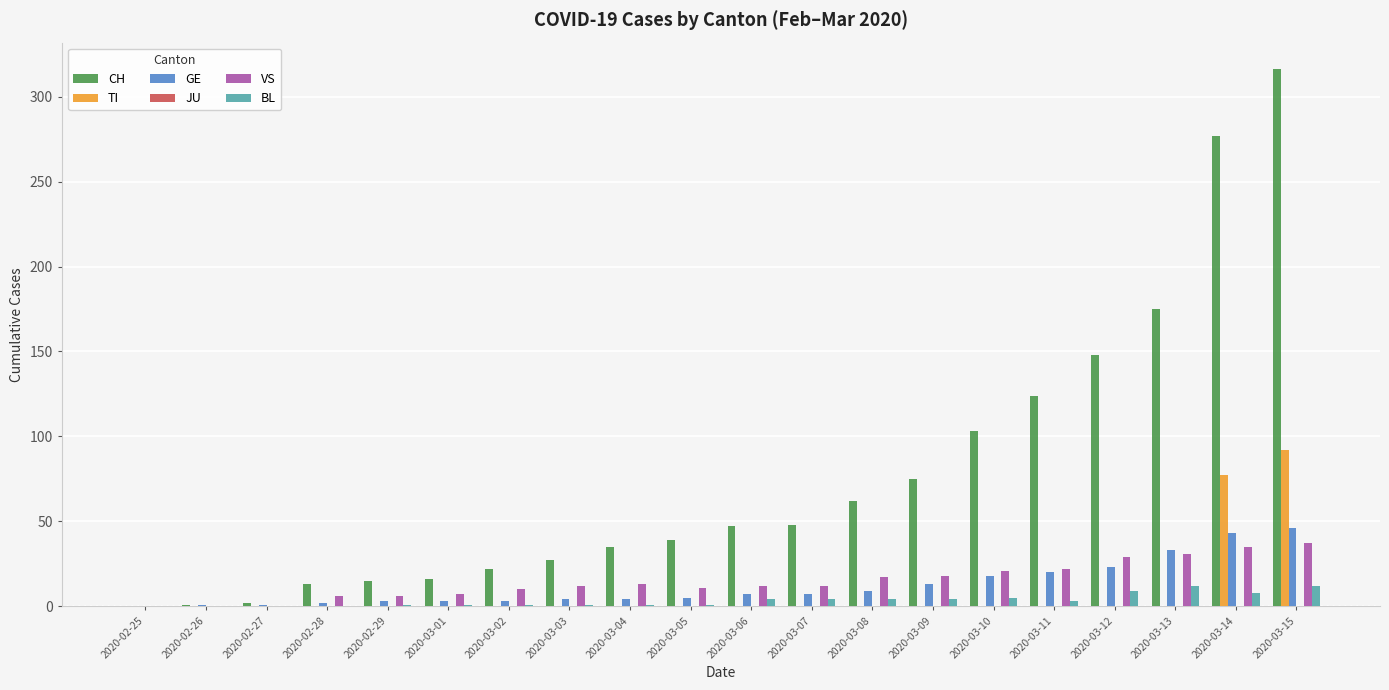

At which category is the sum across all series the highest?

2020-03-15